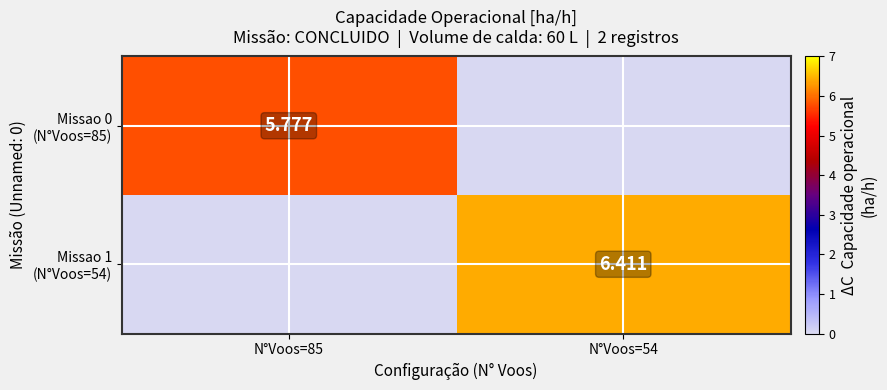

What is the difference between the maximum and minimum values in the Missao 1 (N°Voos=54) series?

6.4